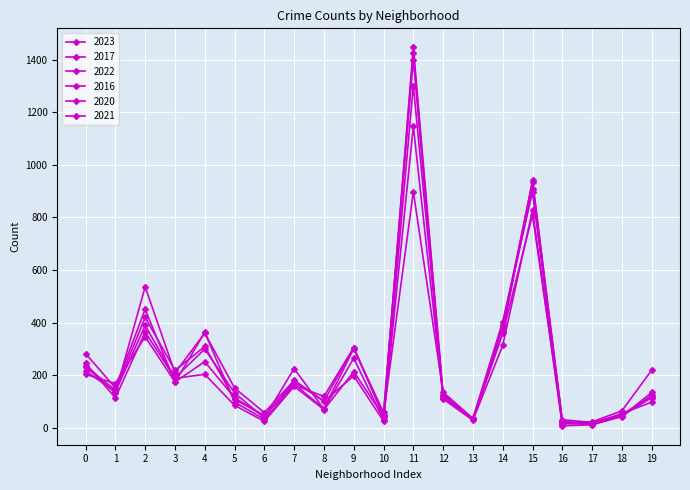

At how many categories does at least one series exceed 825?

2